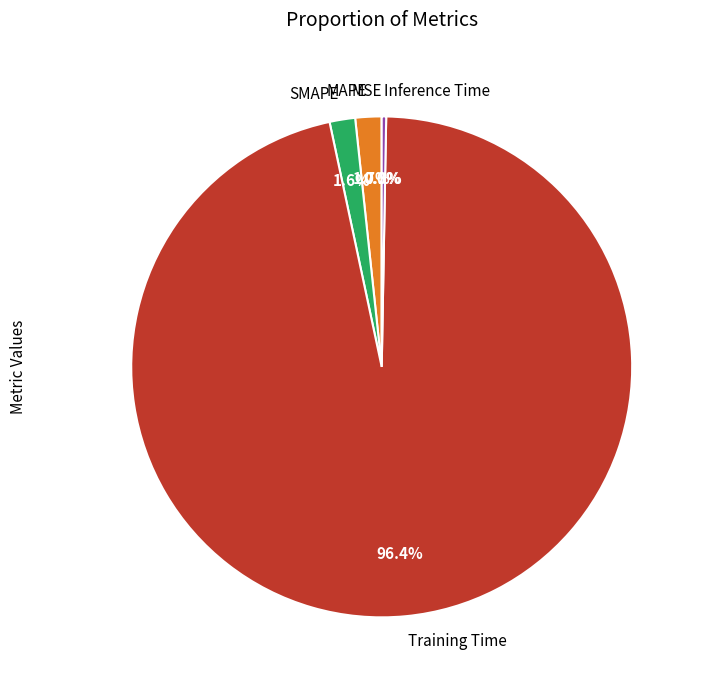

Which category has the biggest portion of the pie?

Training Time